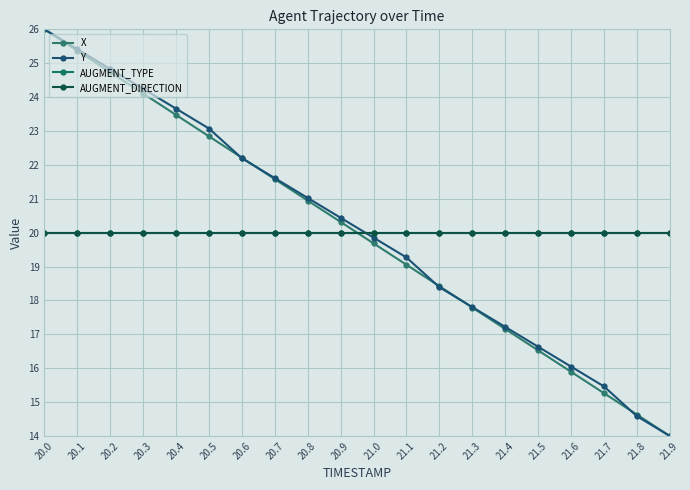

True or false: AUGMENT_TYPE and Y cross at least once.

True